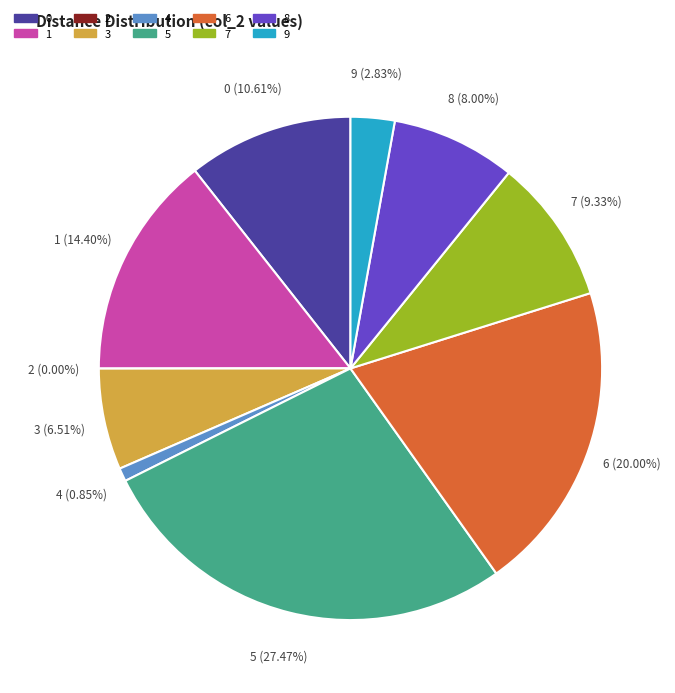

Is 7 the majority of the pie?

No